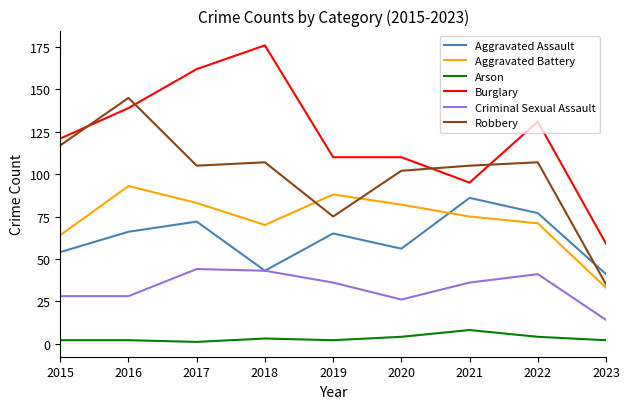

What are all the series names shown in the legend?

Aggravated Assault, Aggravated Battery, Arson, Burglary, Criminal Sexual Assault, Robbery